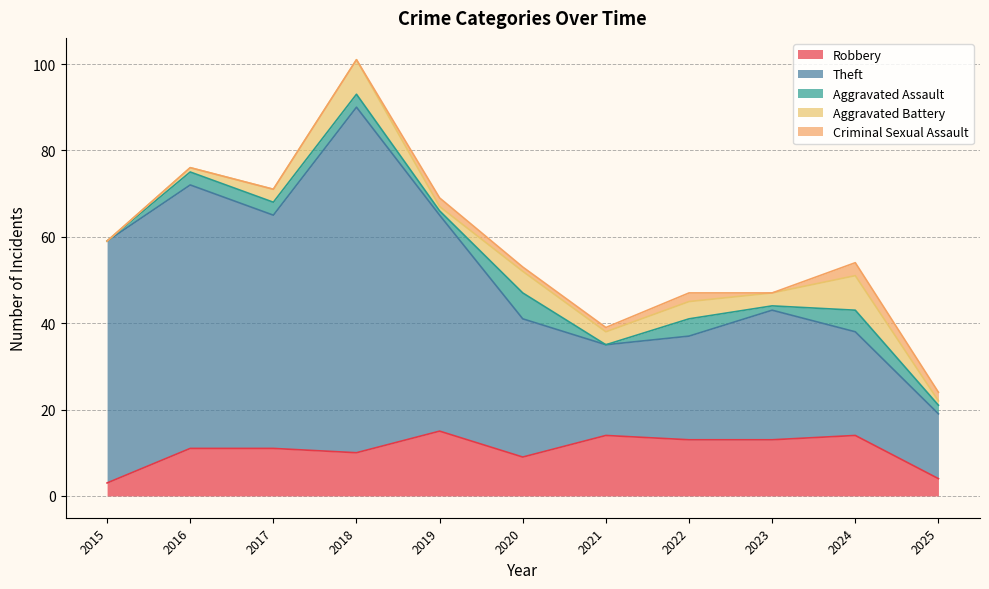

How many lines are shown in the chart?

5